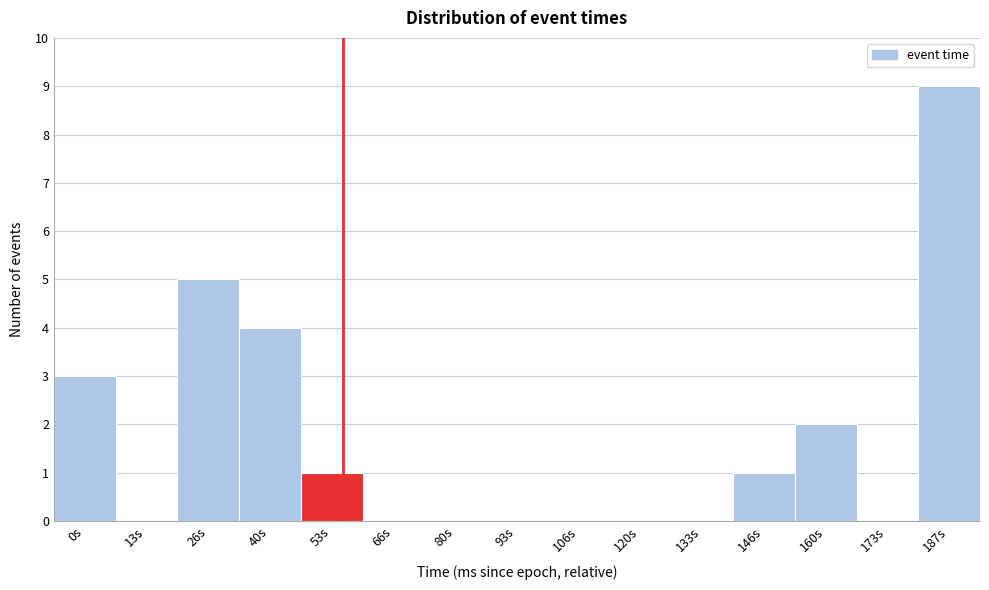

Reading right to left, what are all the values shown in this chart?

187s=9	173s=0	160s=2	146s=1	133s=0	120s=0	106s=0	93s=0	80s=0	66s=0	53s=1	40s=4	26s=5	13s=0	0s=3